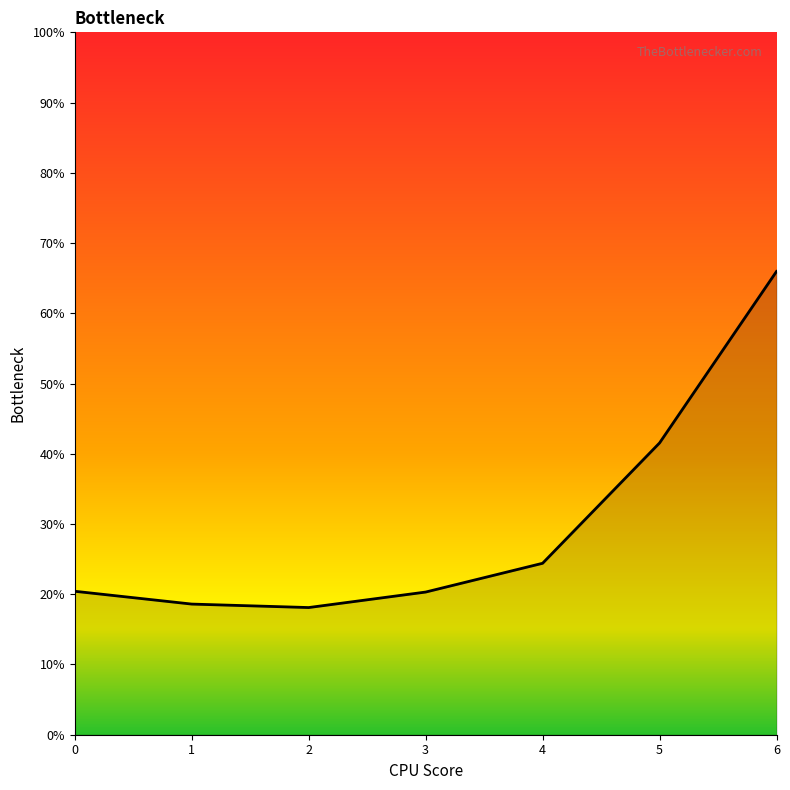

What is the difference between the maximum and minimum values?

47.9